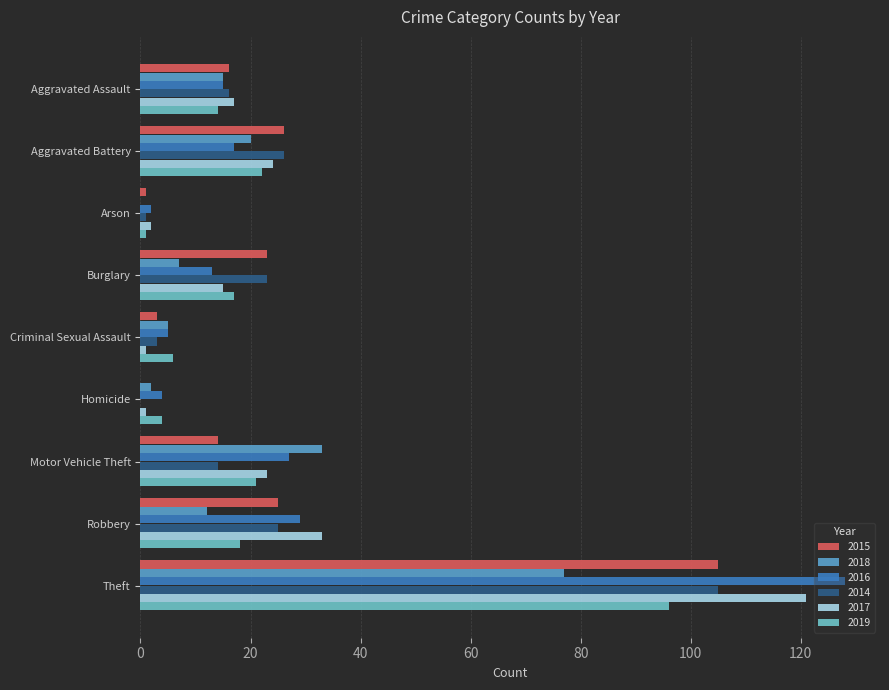

True or false: 2017 has a value of 121 at Theft.

True